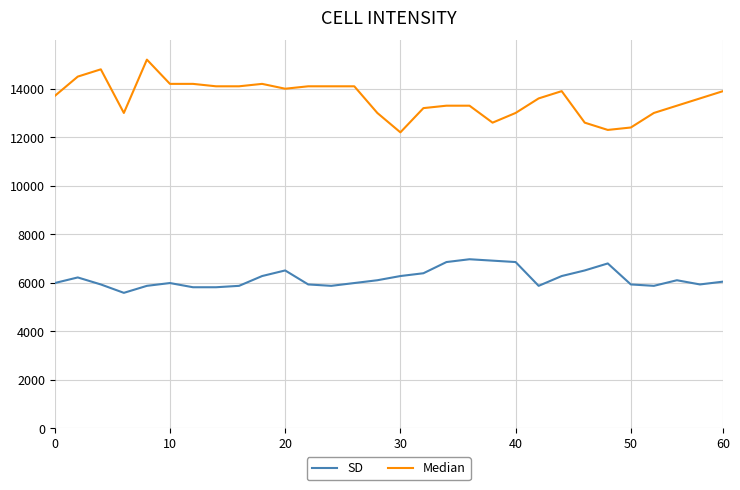

What is the lowest value of the SD series?

5579.0